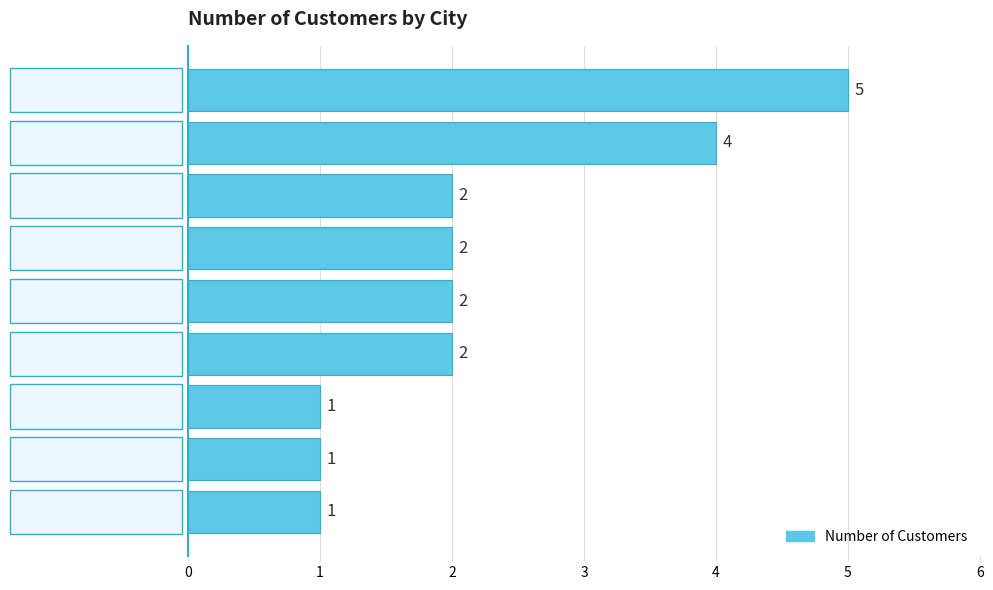

What is the sum of the values at Everett and Tacoma?

3